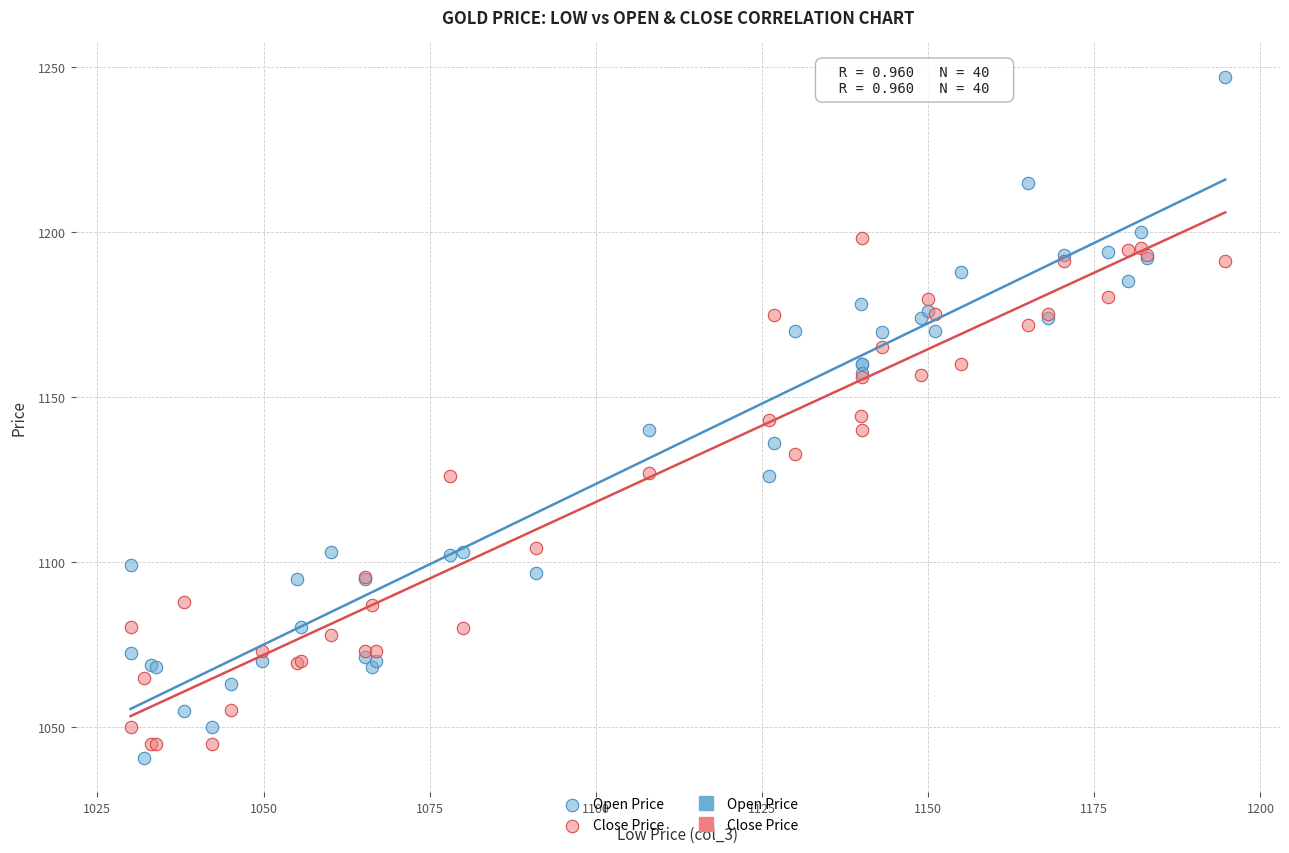

What is the X range (max minus min) for the scatter plot?

164.7